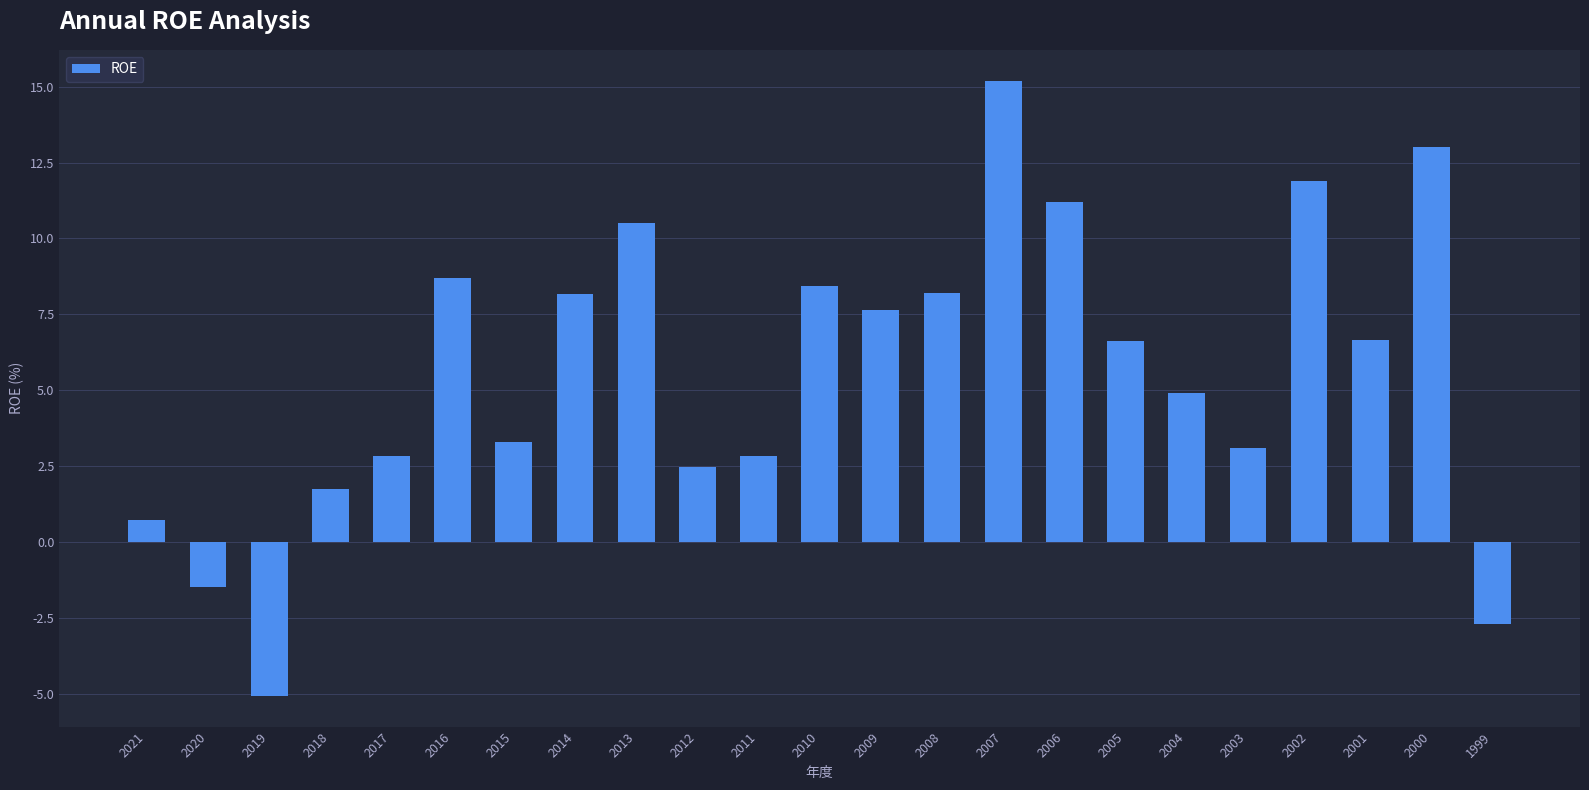

What is the difference between the maximum and second lowest values?

17.9